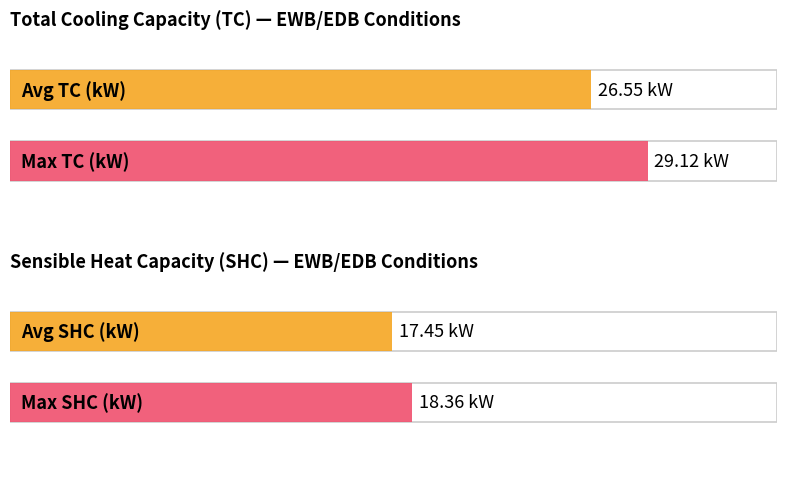

What are all the series names shown in the legend?

TC, SHC